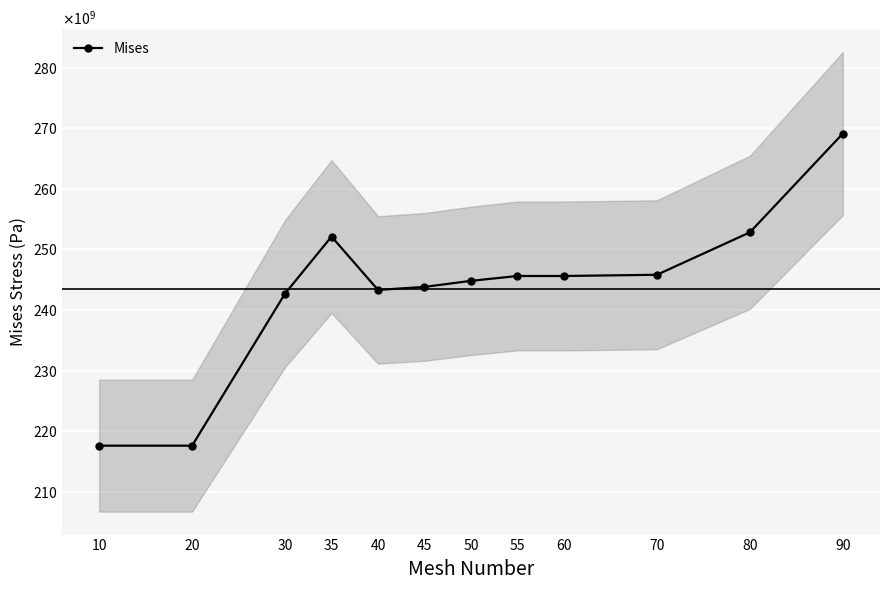

Rank the categories by value from lowest to highest.

10, 20, 30, 40, 45, 50, 55, 60, 70, 35, 80, 90